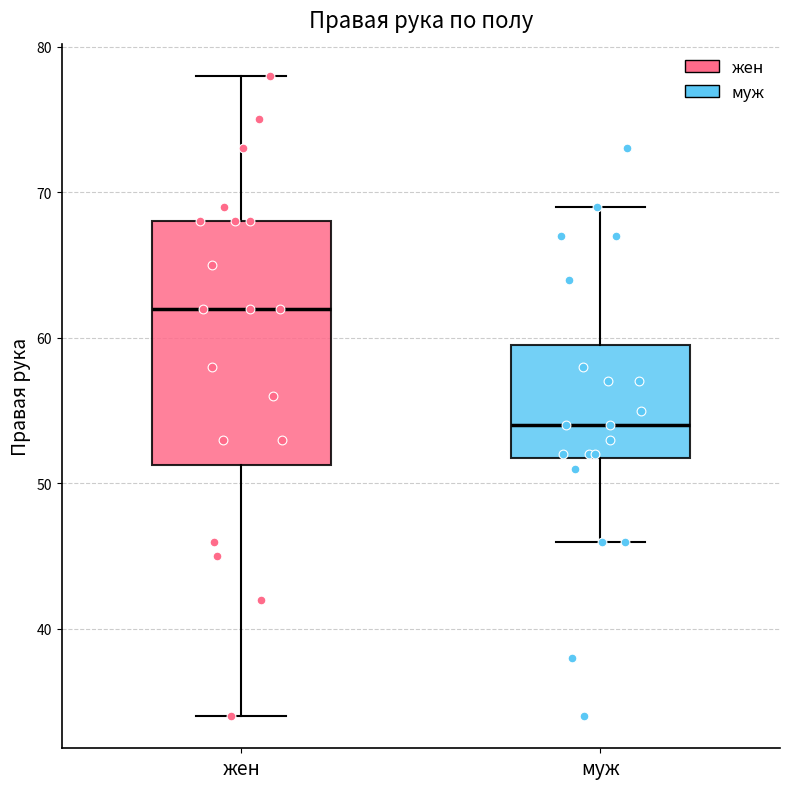

Comparing the boxes themselves (not the whiskers), which one is the tallest?

жен